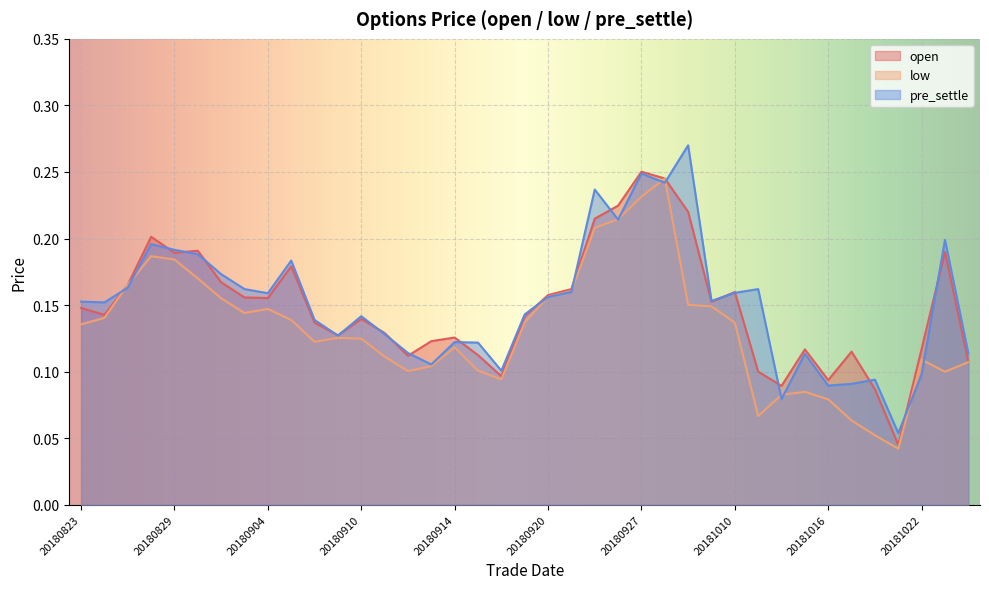

Rank the series at 20180830 from lowest to highest value.

low, pre_settle, open